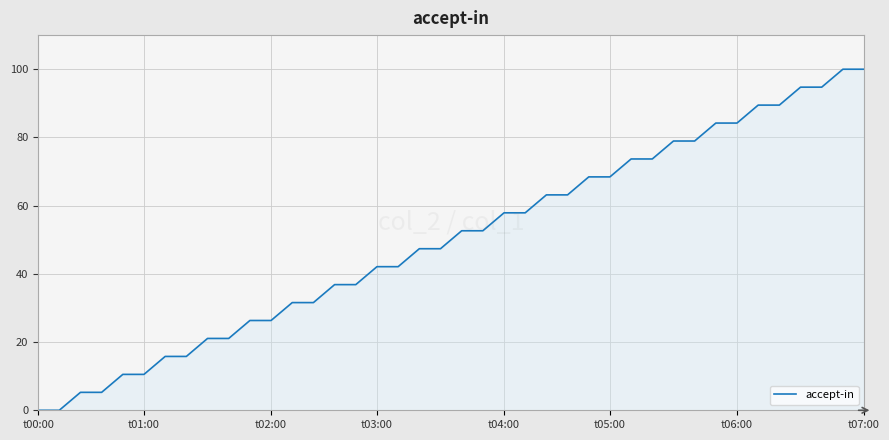

What is the difference between the maximum and minimum values?

100.0